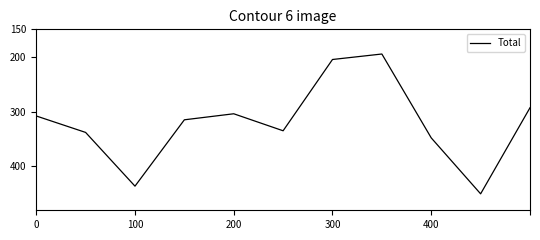

What is the difference between the maximum and minimum values?

255